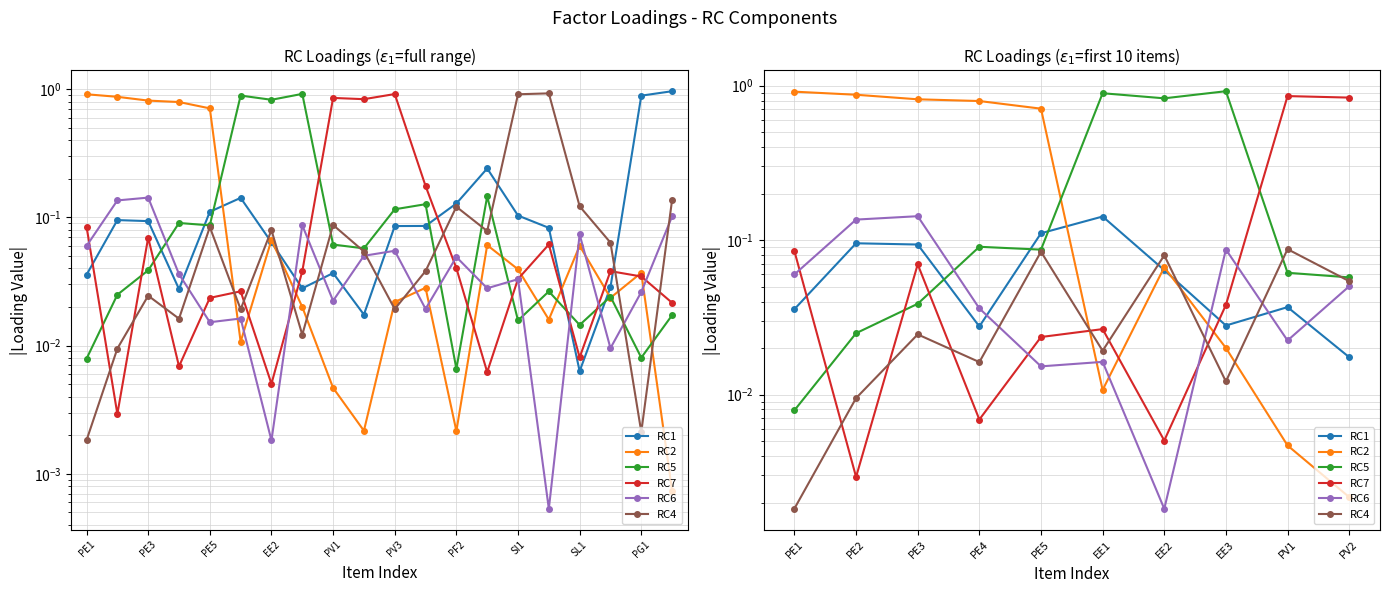

In RC2, how many points are lower than both neighbors (excluding endpoints)?

1